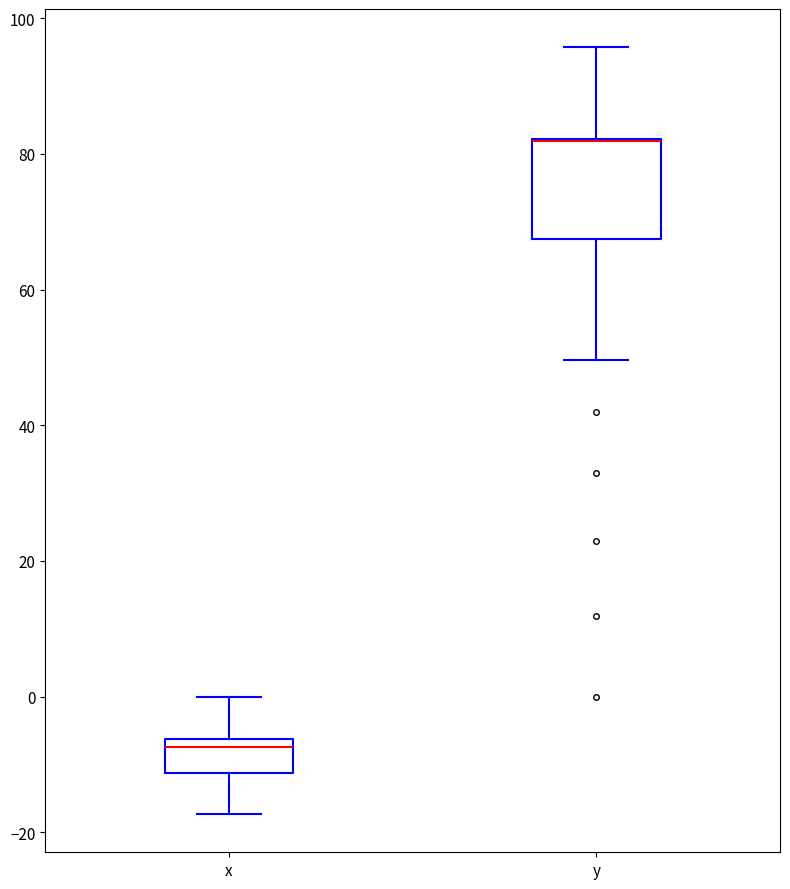

Reading left to right, transcribe this box plot: for each box, give where its median line is, the range the box spans, and where its two whiskers end, as read against the y-axis. The values are not printed on the chart, so give them approximately, as read against the axis.

x: median -8, box -12 to -6, whiskers -18 to 0
y: median 82 (drawn on the box's upper edge), box 68 to 82, whiskers 50 to 96